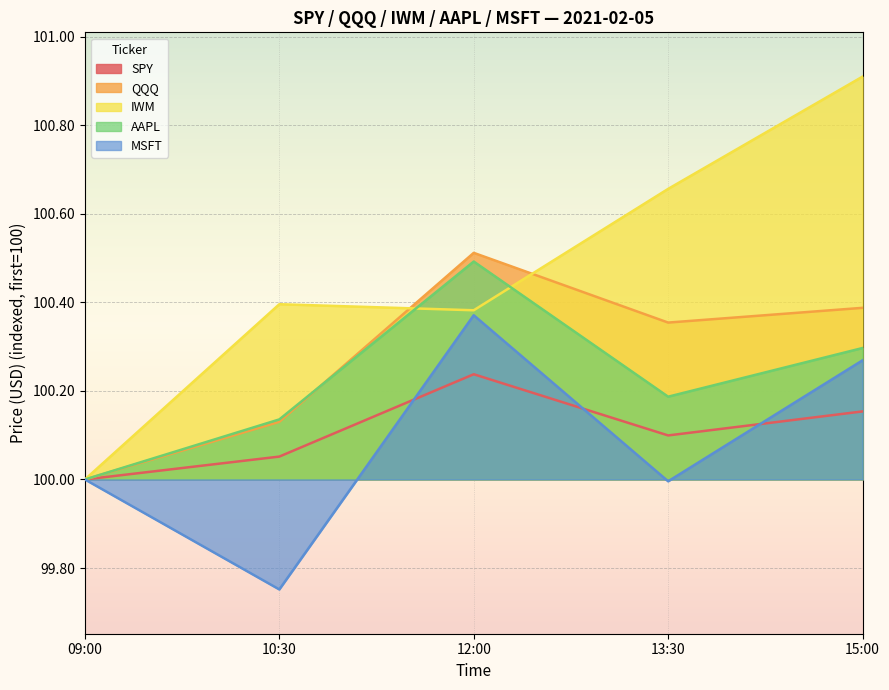

How many data points in QQQ are above 100?

4